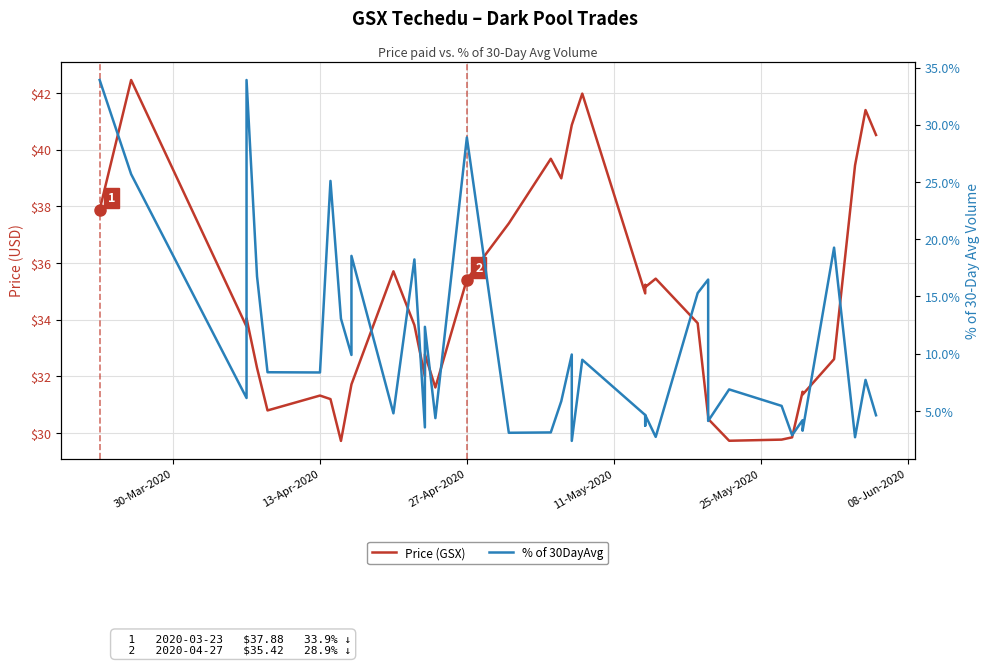

True or false: Price (GSX) and % of 30DayAvg intersect in this chart.

False